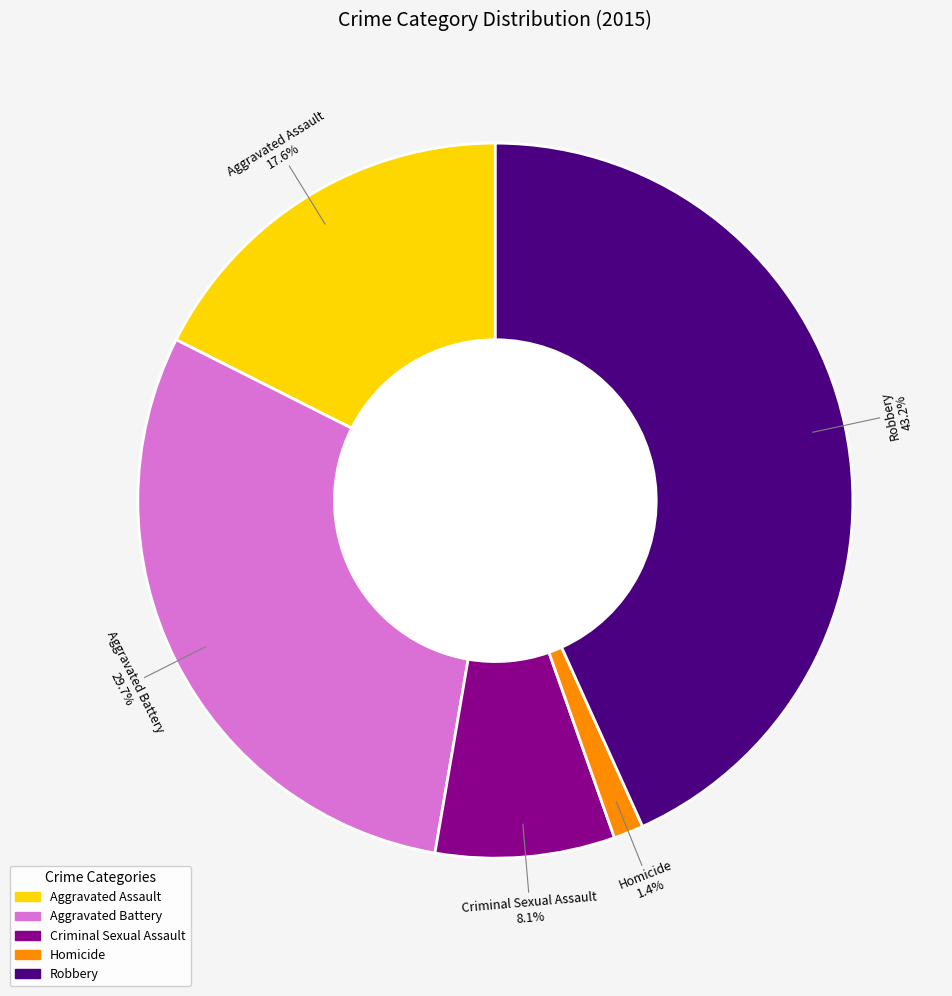

To the nearest percent, what percentage of the pie is Robbery?

43%